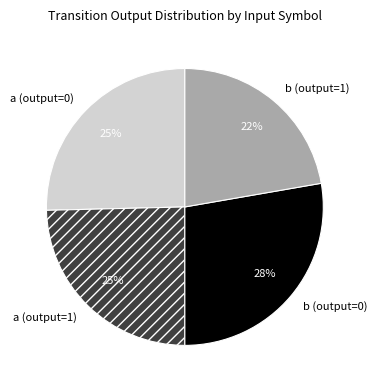

Which slice is the largest?

b (output=0)